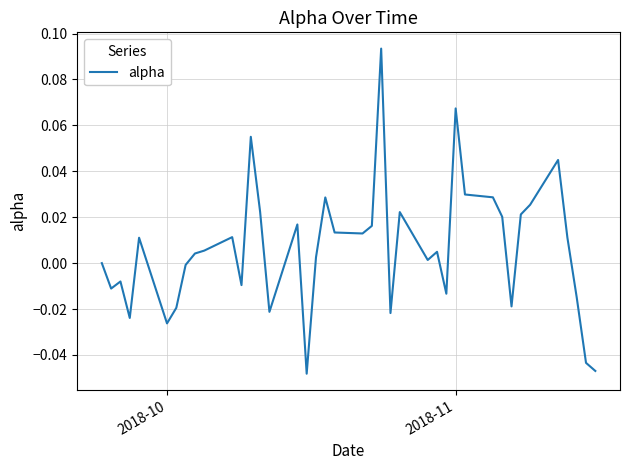

Does the chart have visible grid lines?

Yes